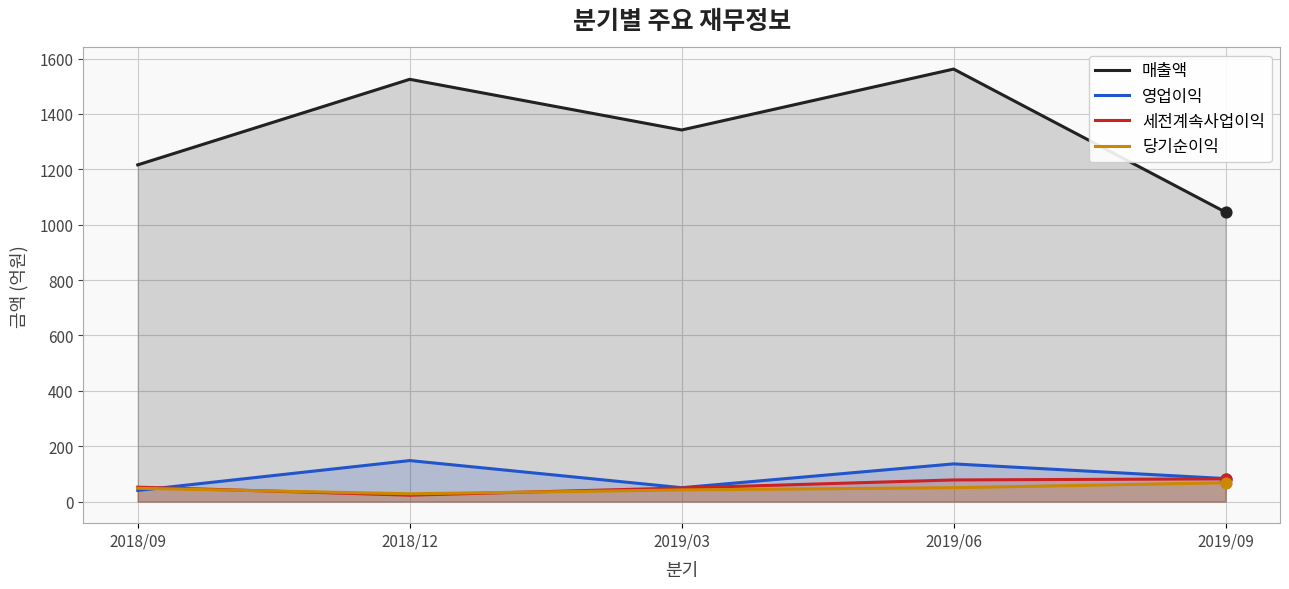

At how many categories does at least one series exceed 1498?

2